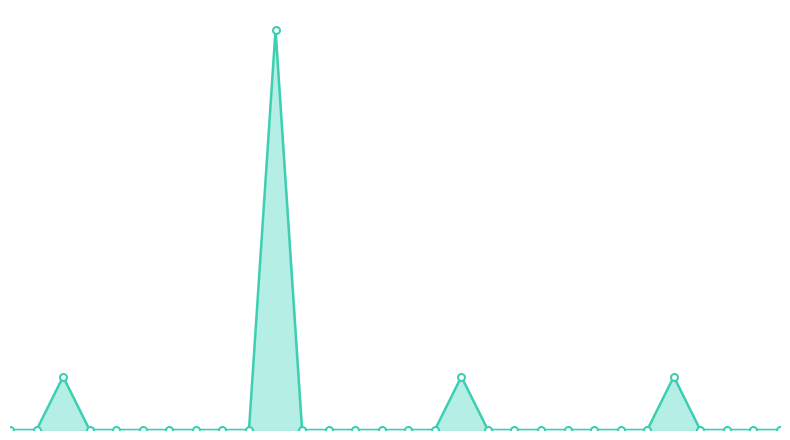

What is the difference between the second highest and second lowest values?

2